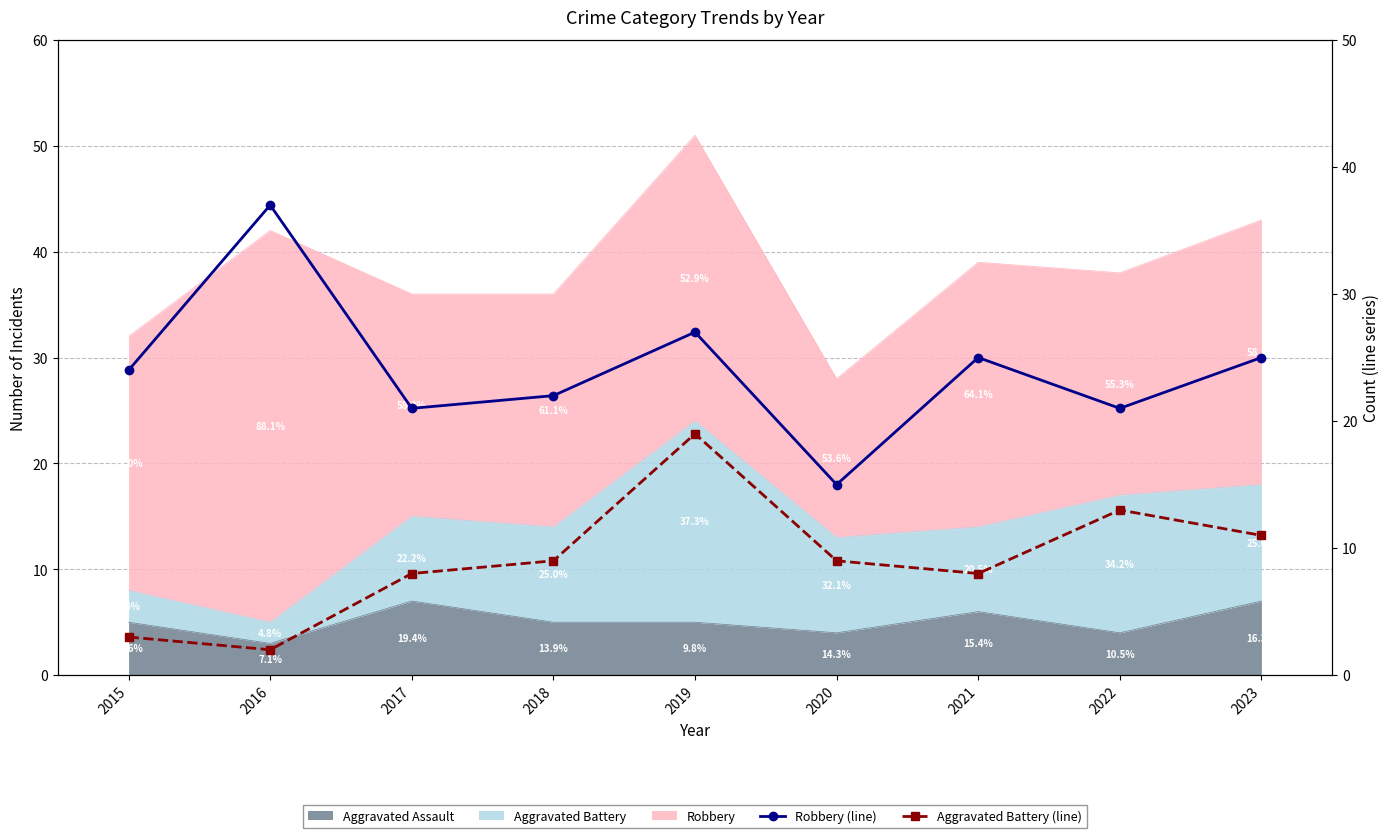

What is the lowest value of the Robbery (line) series?

15